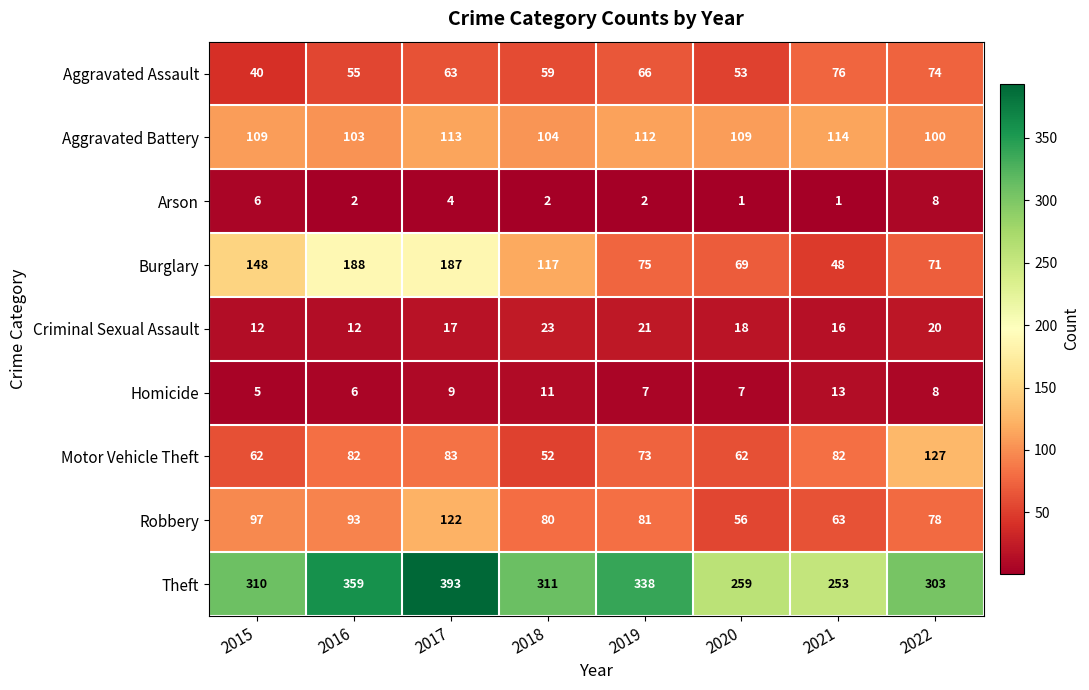

How many categories are shown in the chart?

8